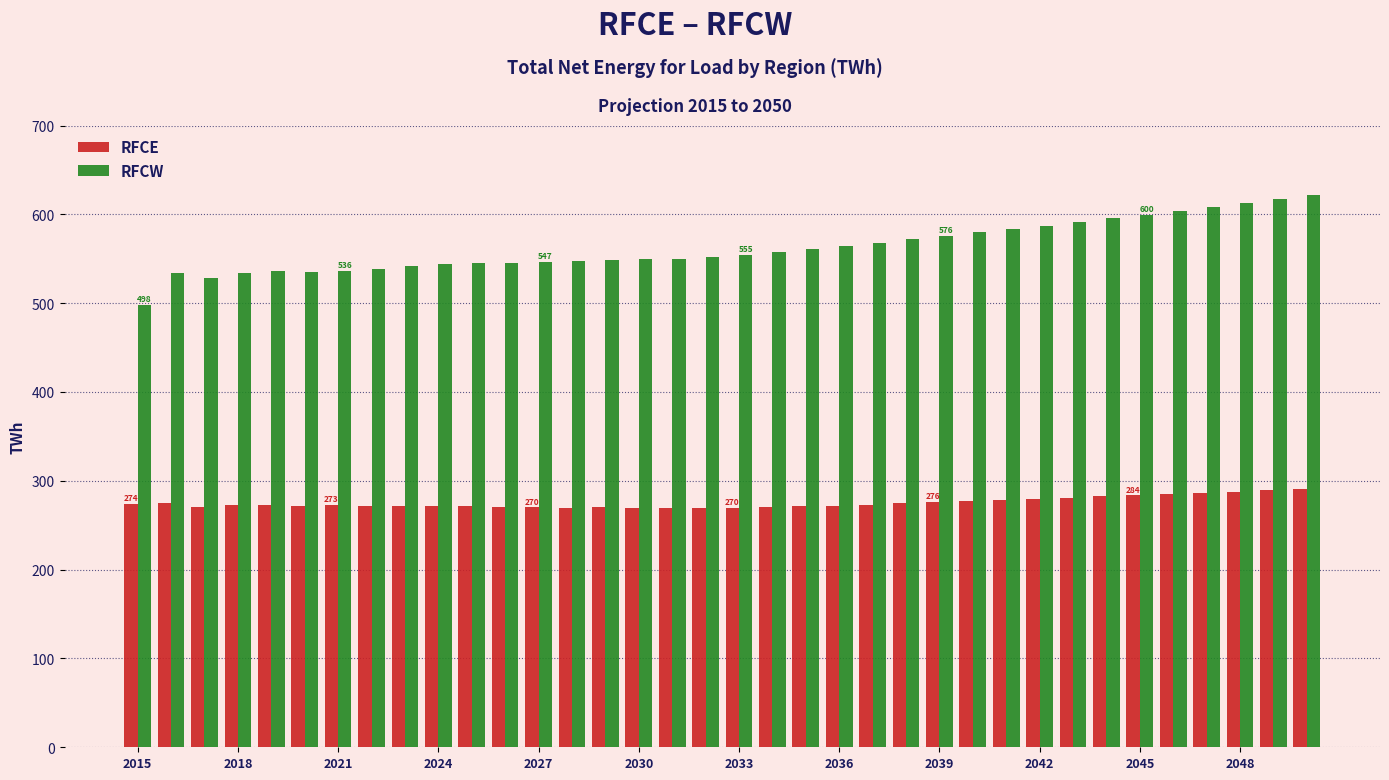

List the series in order of their peak value, highest first.

RFCW, RFCE